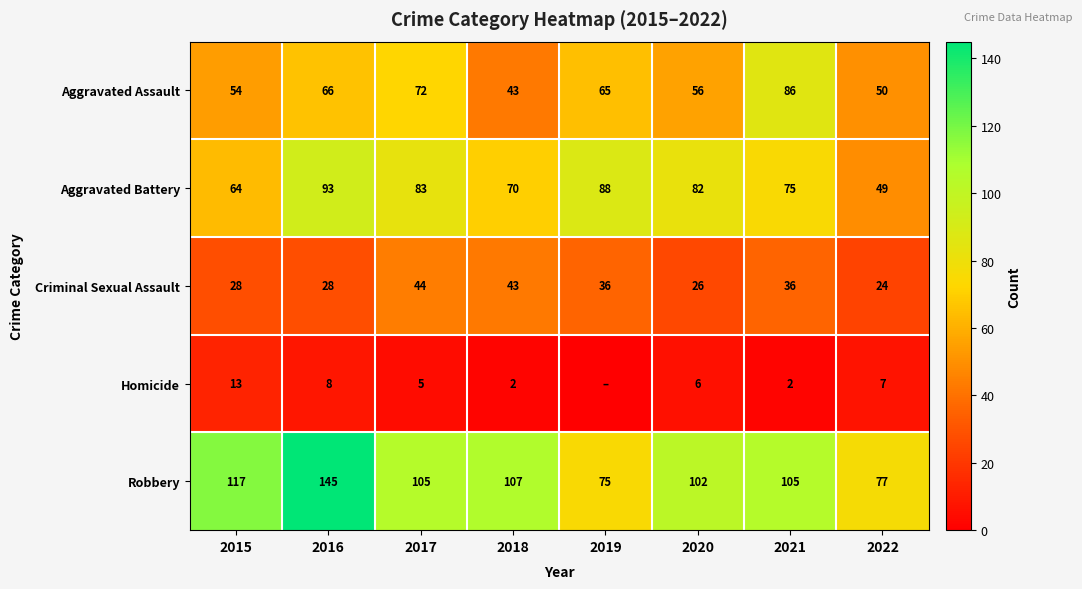

What is the difference between the highest and lowest values at 2018?

105